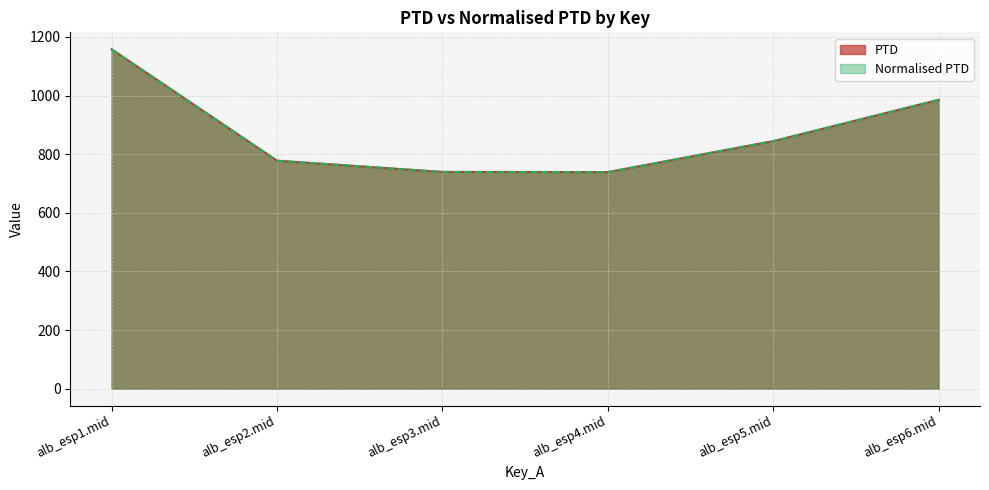

What is the approximate value of Normalised PTD at alb_esp1.mid?

1158.0